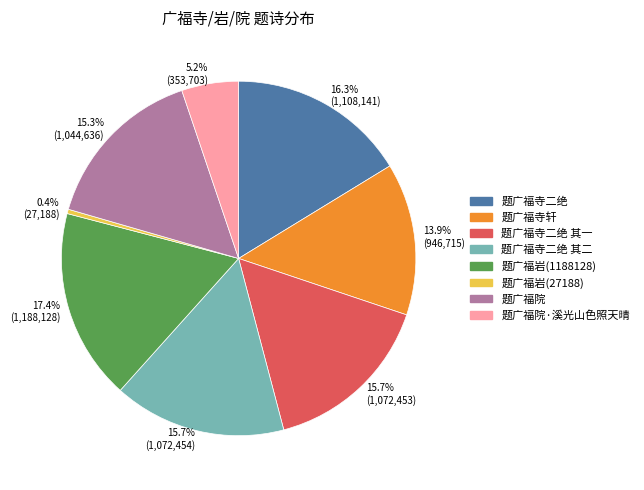

Is the sum of 题广福寺二绝 其一 and 题广福岩(27188) greater than half?

No